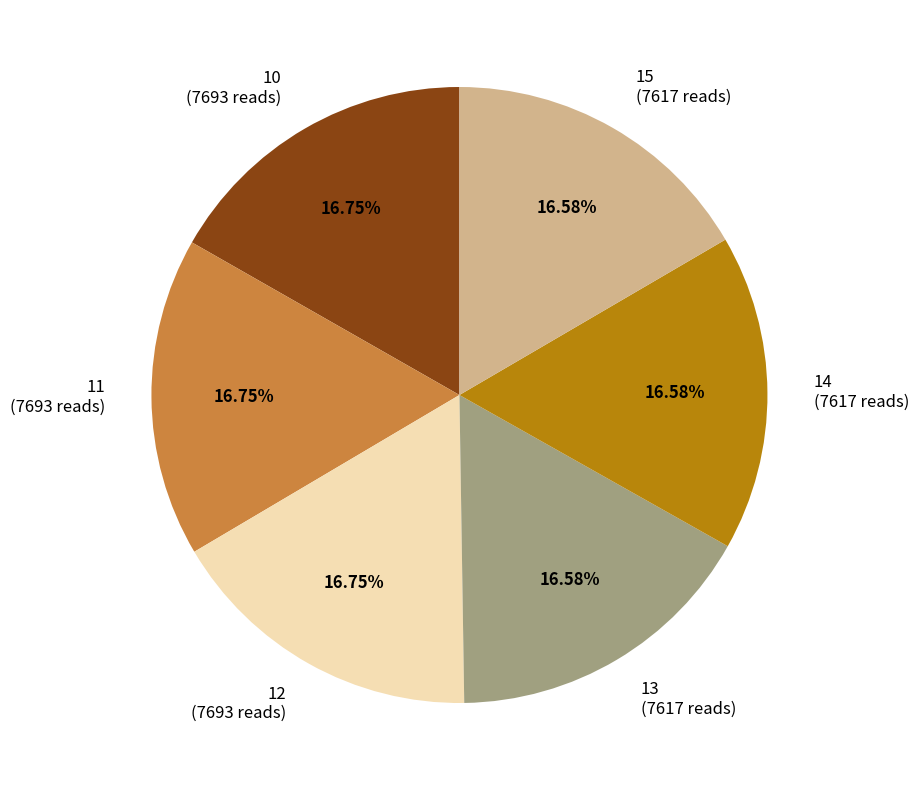

What is the ratio of the value at 13 to the value at 14?

1.0